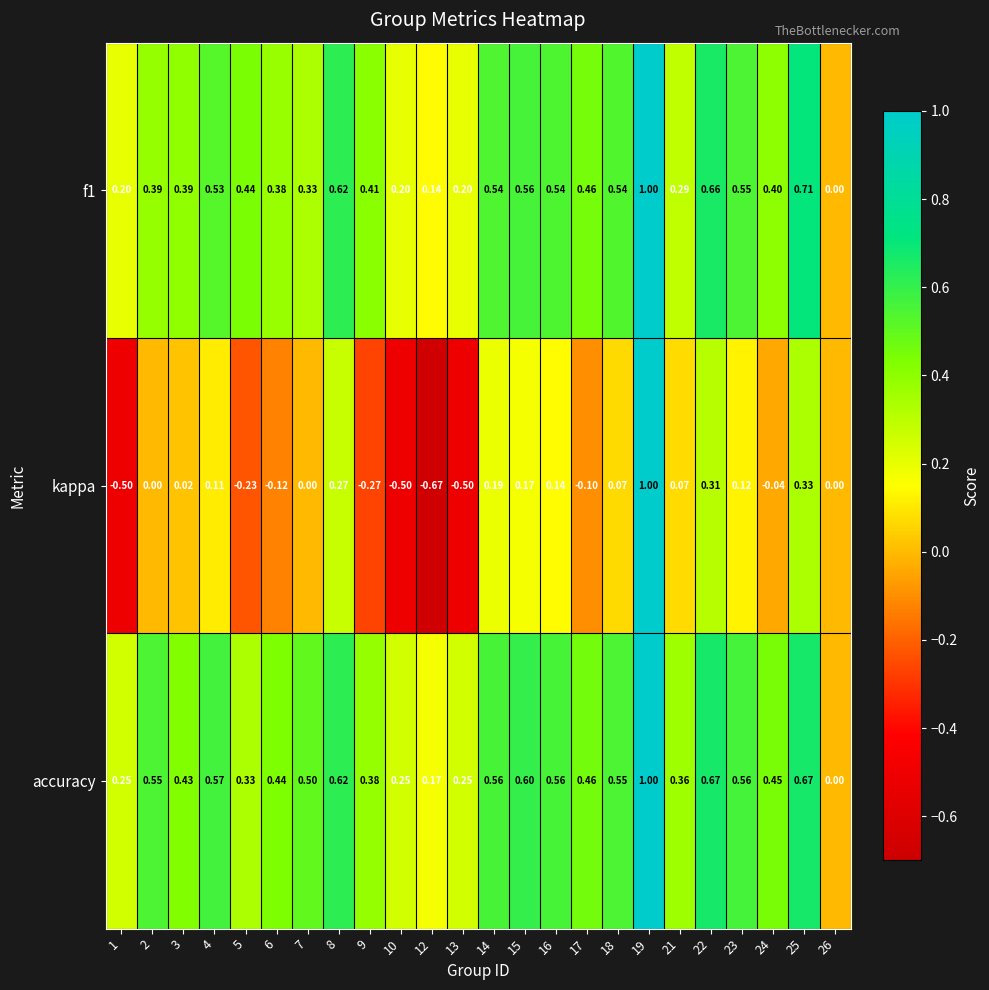

At which category is the sum across all series the highest?

19